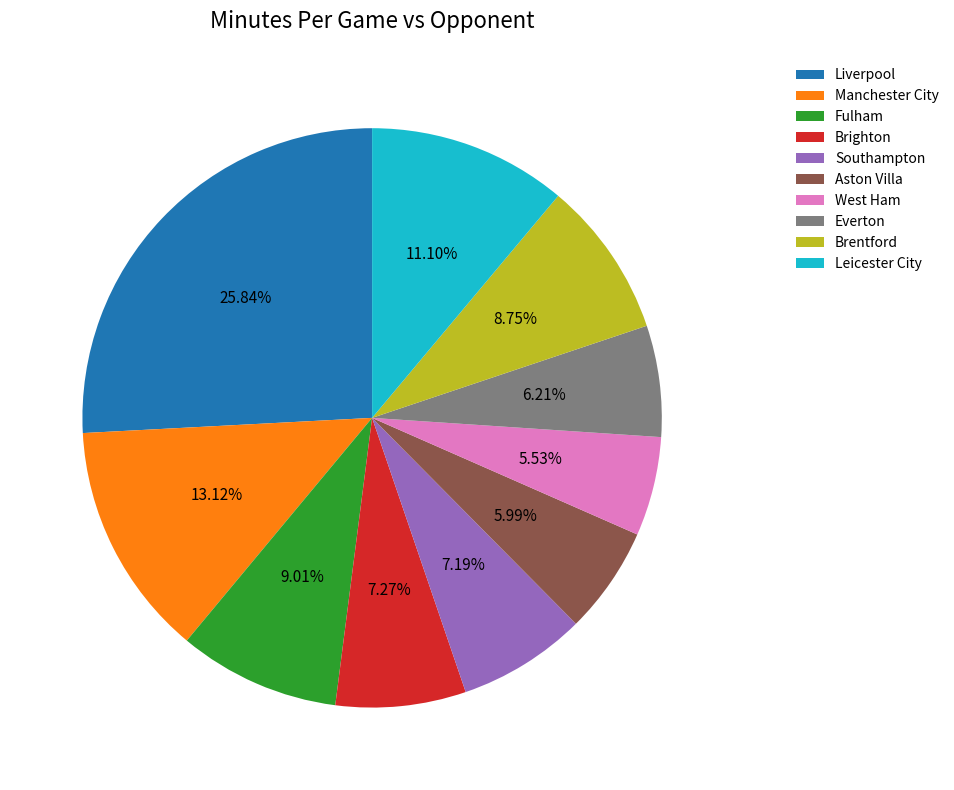

To the nearest percent, what is the average slice percentage?

10%